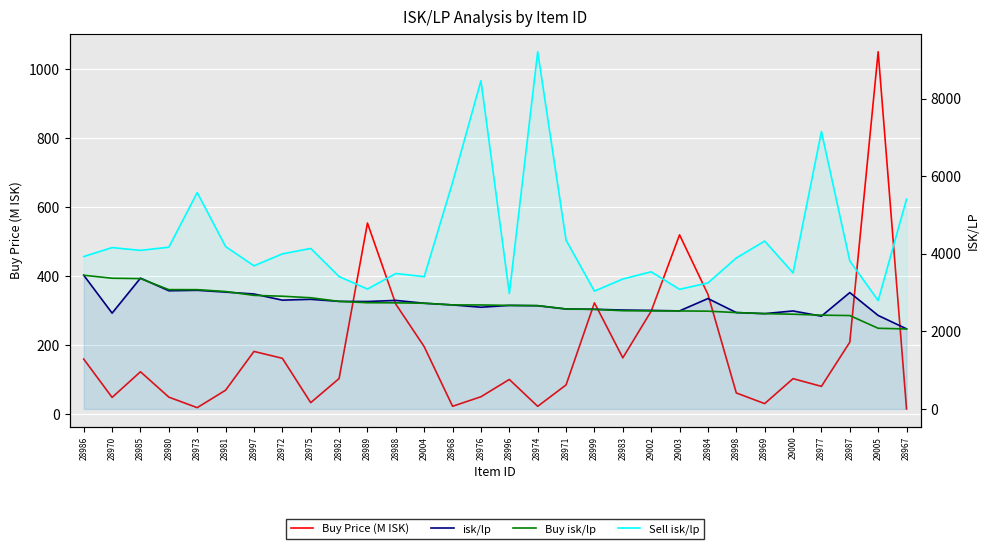

Reading left to right, what are all the values shown in this chart?

Buy Price (M ISK): 28986=160.0	28970=48.9	28985=123.3	28980=49.7	28973=19.2	28981=69.8	28997=182.2	28972=162.3	28975=33.7	28982=103.6	28989=554.4	28988=319.3	29004=196.0	28968=23.2	28976=50.8	28996=101.0	28974=23.1	28971=85.1	28999=323.2	28983=163.6	29002=299.0	29003=520.2	28984=347.7	28998=61.9	28969=30.9	29000=103.3	28977=80.9	28987=209.0	29005=1051.0	28967=15.5
isk/lp: 28986=3447.2	28970=2470.5	28985=3373.1	28980=3047.2	28973=3059.2	28981=3012.9	28997=2963.6	28972=2805.1	28975=2826.8	28982=2773.5	28989=2769.5	28988=2798.5	29004=2725.1	28968=2682.2	28976=2622.9	28996=2669.5	28974=2661.2	28971=2577.0	28999=2569.8	28983=2550.3	29002=2540.7	29003=2528.2	28984=2846.6	28998=2484.9	28969=2457.5	29000=2526.5	28977=2392.4	28987=3000.2	29005=2410.6	28967=2064.6
Buy isk/lp: 28986=3447.2	28970=3369.7	28985=3360.4	28980=3076.2	28973=3075.2	28981=3027.5	28997=2928.1	28972=2906.2	28975=2866.8	28982=2773.5	28989=2738.4	28988=2736.2	29004=2725.1	28968=2682.2	28976=2680.9	28996=2669.5	28974=2664.2	28971=2577.0	28999=2567.4	28983=2532.5	29002=2528.0	29003=2526.8	28984=2520.7	28998=2484.9	28969=2457.5	29000=2441.9	28977=2418.4	28987=2407.6	29005=2079.7	28967=2061.9
Sell isk/lp: 28986=3929.8	28970=4160.1	28985=4088.4	28980=4170.2	28973=5579.2	28981=4187.5	28997=3690.3	28972=3998.0	28975=4138.8	28982=3413.5	28989=3091.2	28988=3491.8	29004=3410.8	28968=5840.2	28976=8464.1	28996=2977.5	28974=9208.2	28971=4351.3	28999=3038.0	28983=3350.3	29002=3536.2	29003=3084.1	28984=3248.9	28998=3892.2	28969=4328.1	29000=3508.5	28977=7151.3	28987=3817.1	29005=2795.3	28967=5408.6